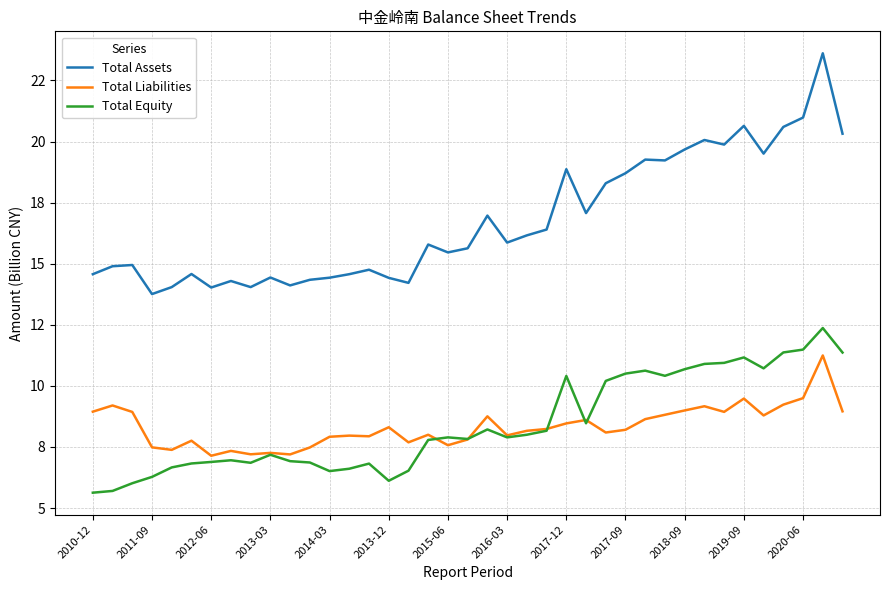

What are all the series names shown in the legend?

Total Assets, Total Liabilities, Total Equity